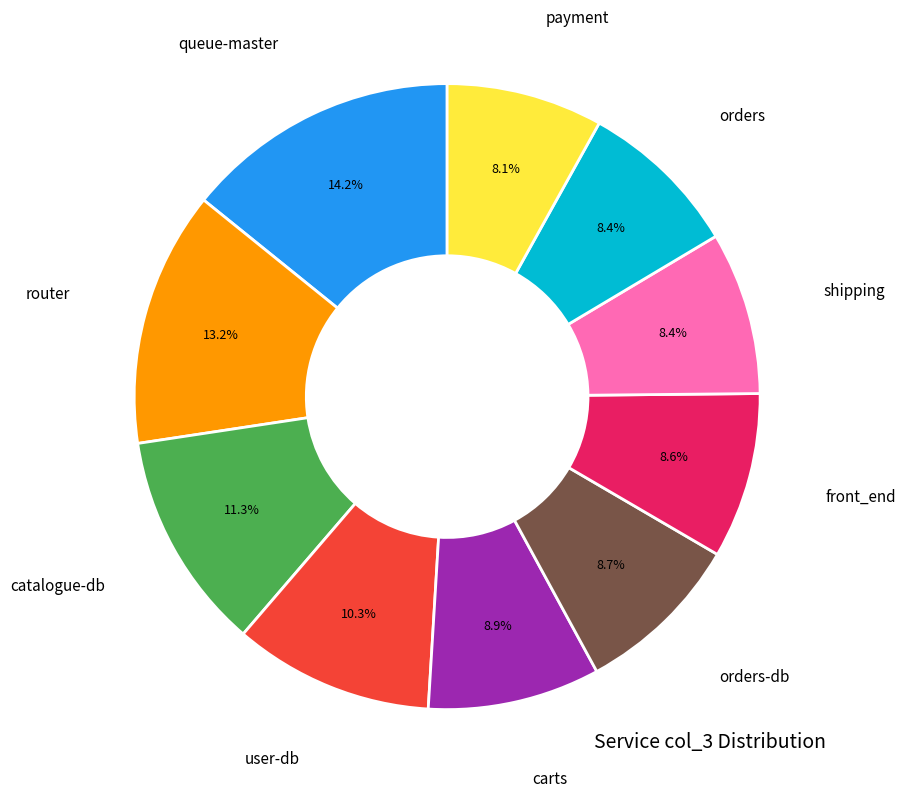

Is there any slice that represents more than half of the pie?

No